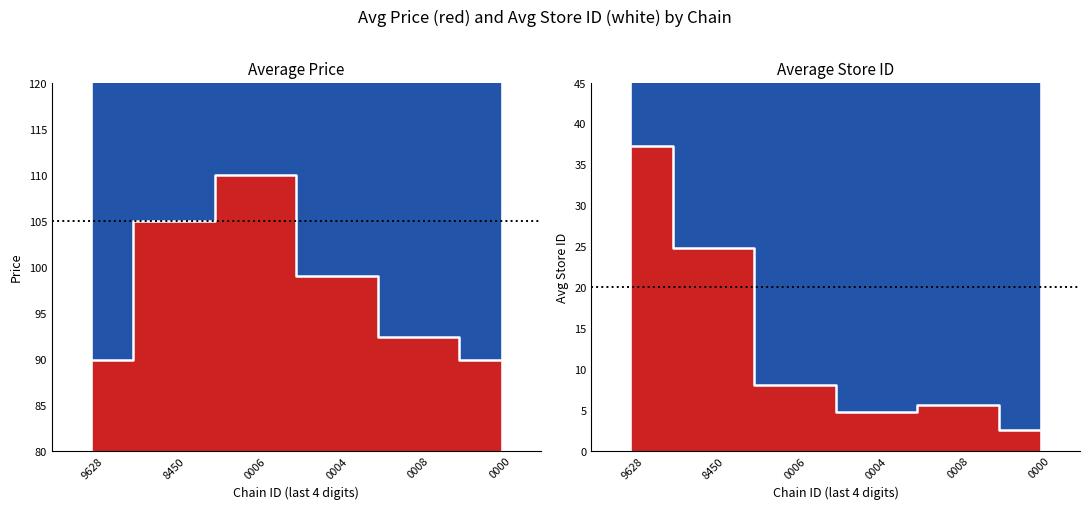

What is the minimum value shown in the chart?

2.5